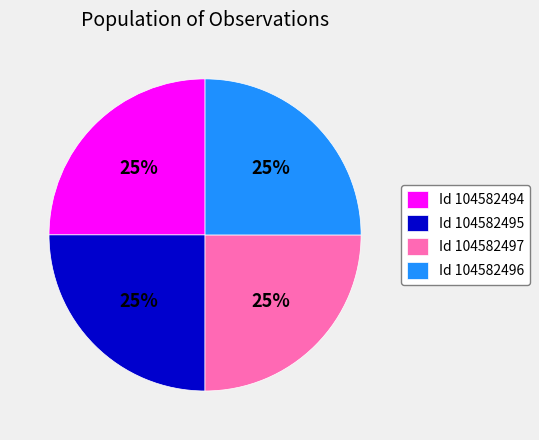

What percentage is the Id 104582495 slice, to the nearest percent?

25%